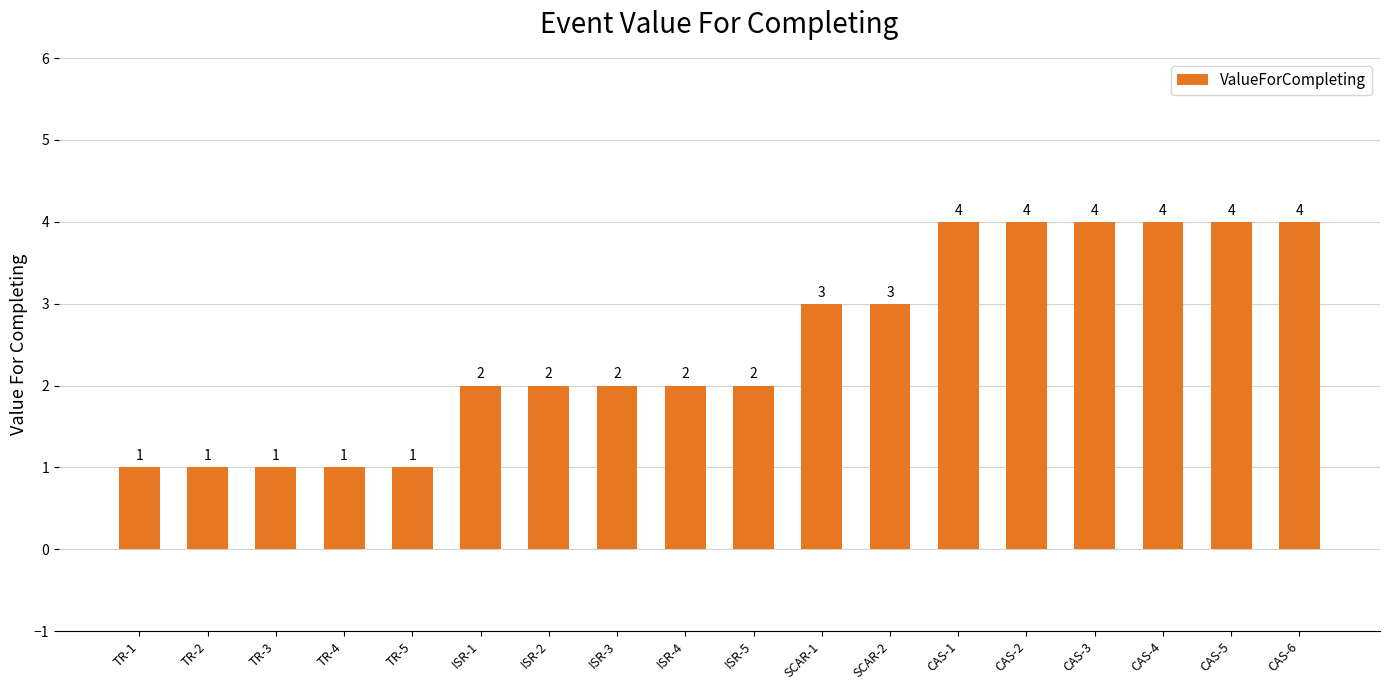

Read the value at SCAR-2.

3